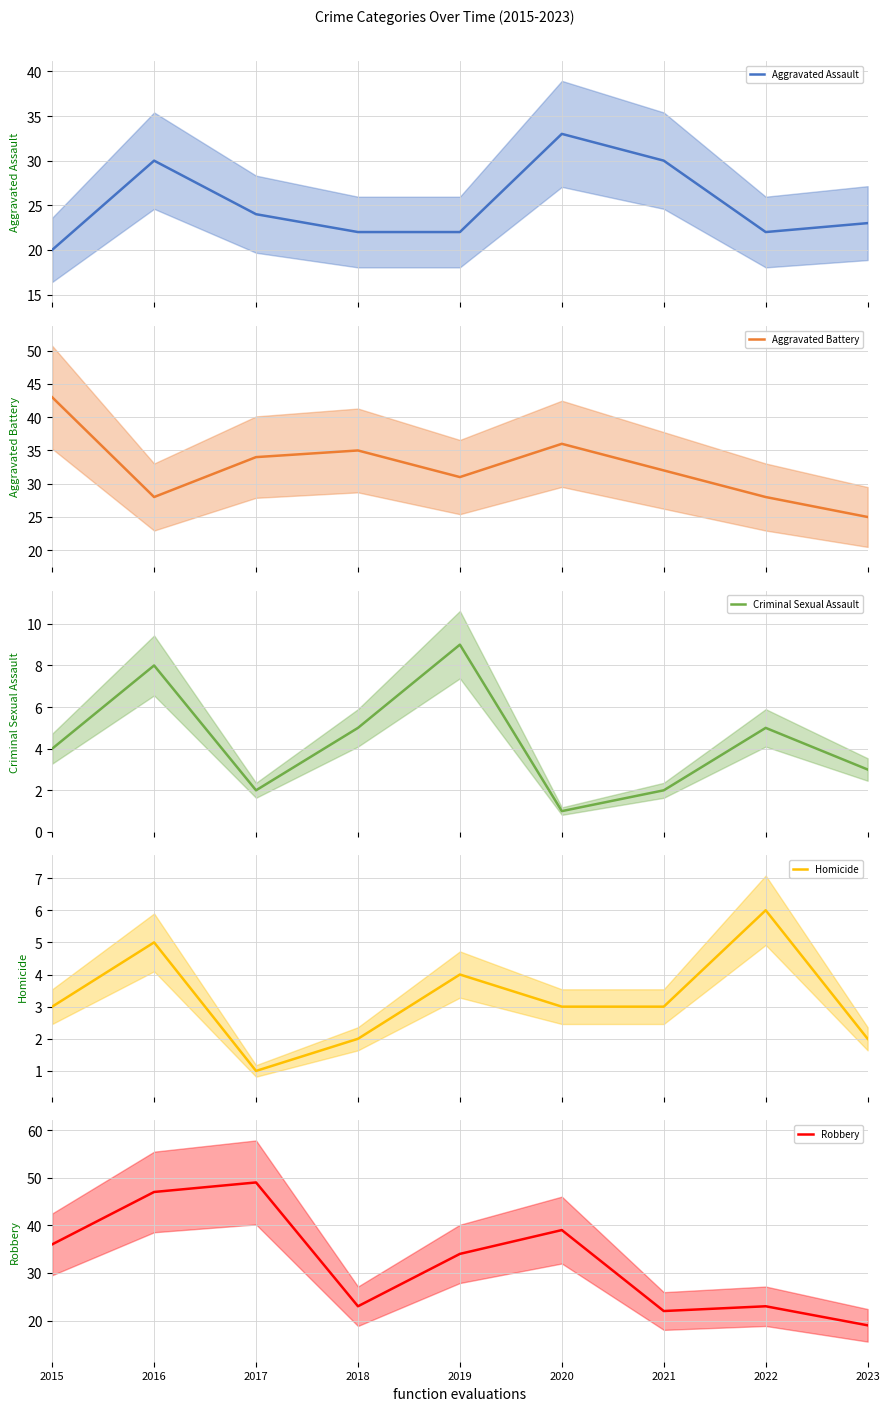

Reading right to left, list all the values displayed in this chart.

Aggravated Assault: 23	22	30	33	22	22	24	30	20
Aggravated Battery: 25	28	32	36	31	35	34	28	43
Criminal Sexual Assault: 3	5	2	1	9	5	2	8	4
Homicide: 2	6	3	3	4	2	1	5	3
Robbery: 19	23	22	39	34	23	49	47	36